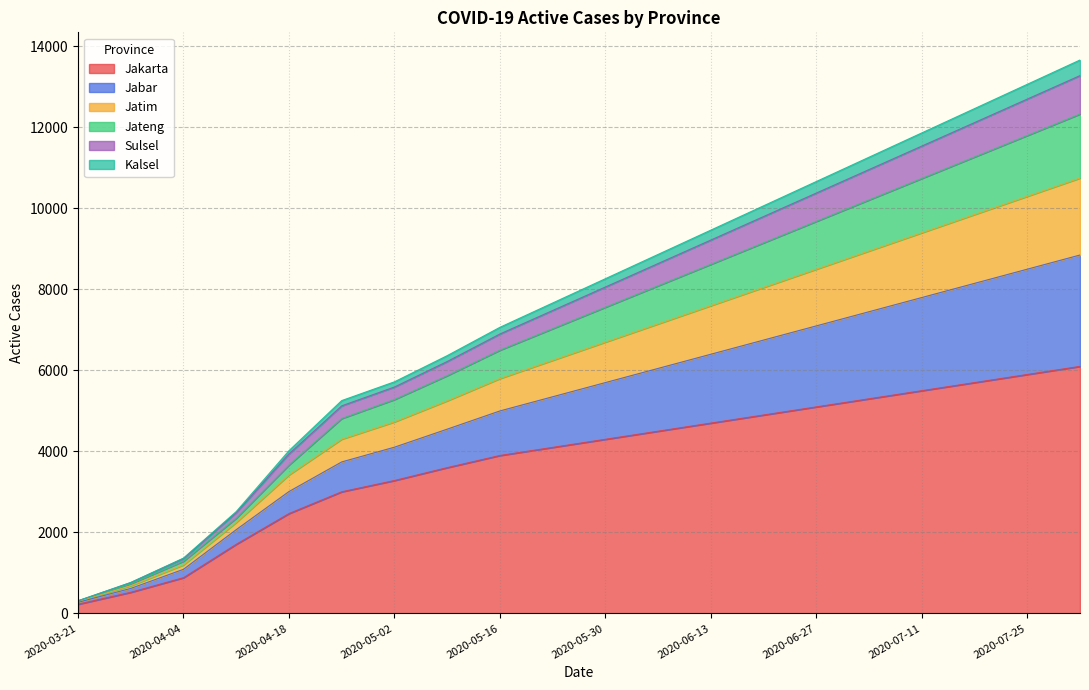

True or false: Jakarta and Sulsel cross at least once.

False